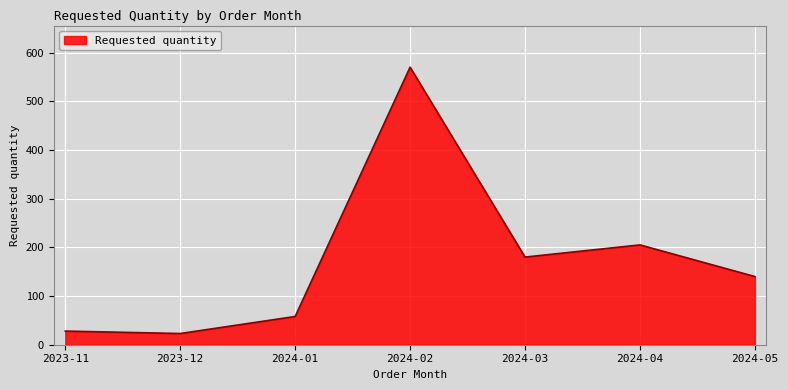

What is the change in value from 2023-11 to 2024-03?

+152